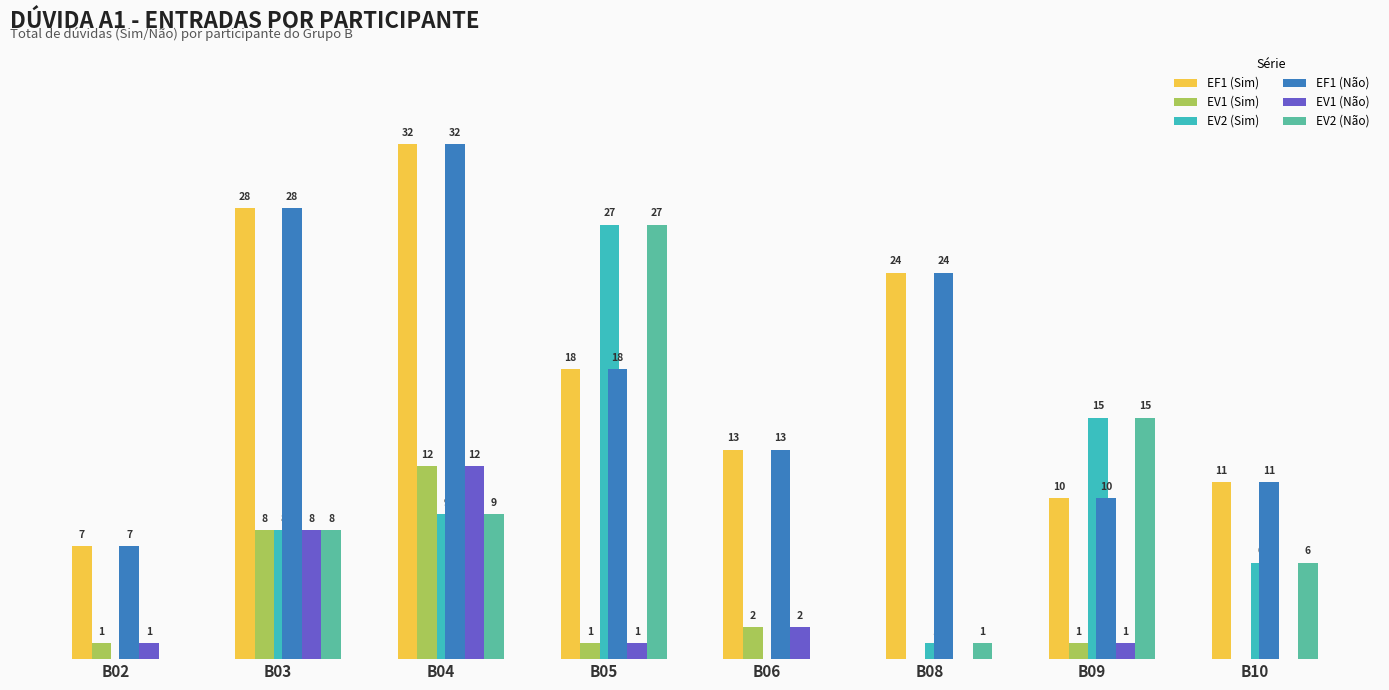

At which category is the sum across all series the highest?

B04